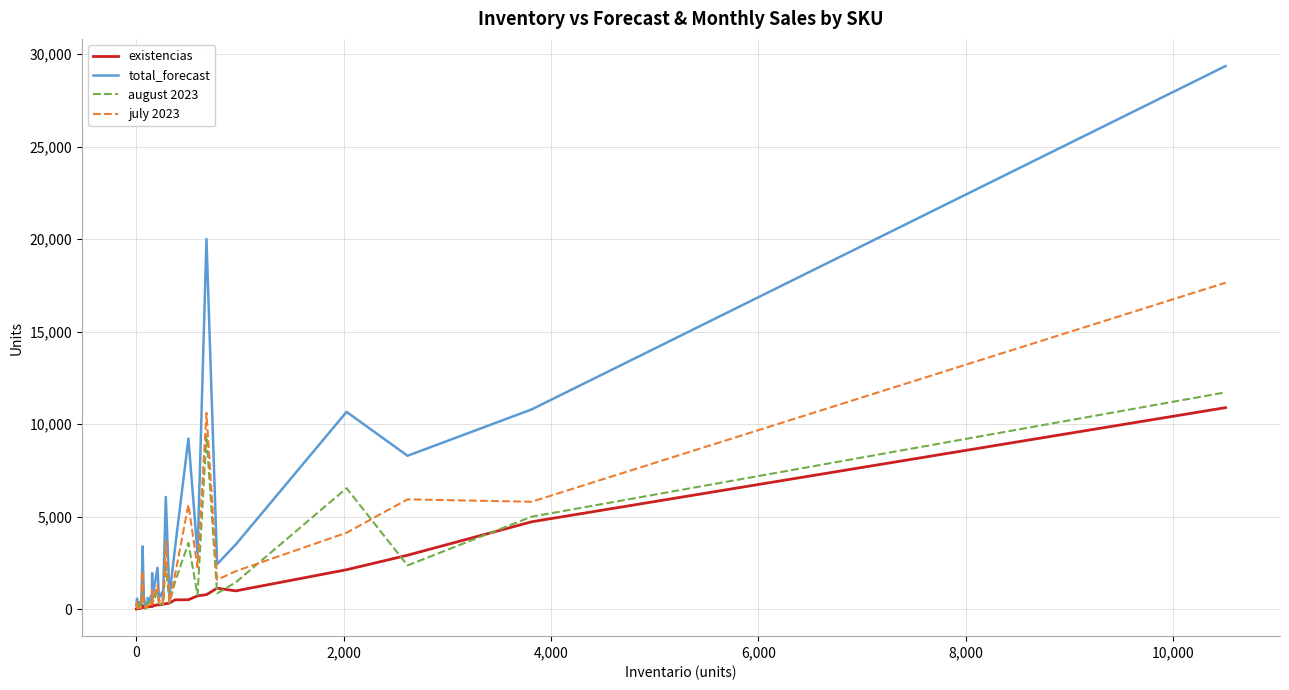

Which series has the widest spread of values?

total_forecast